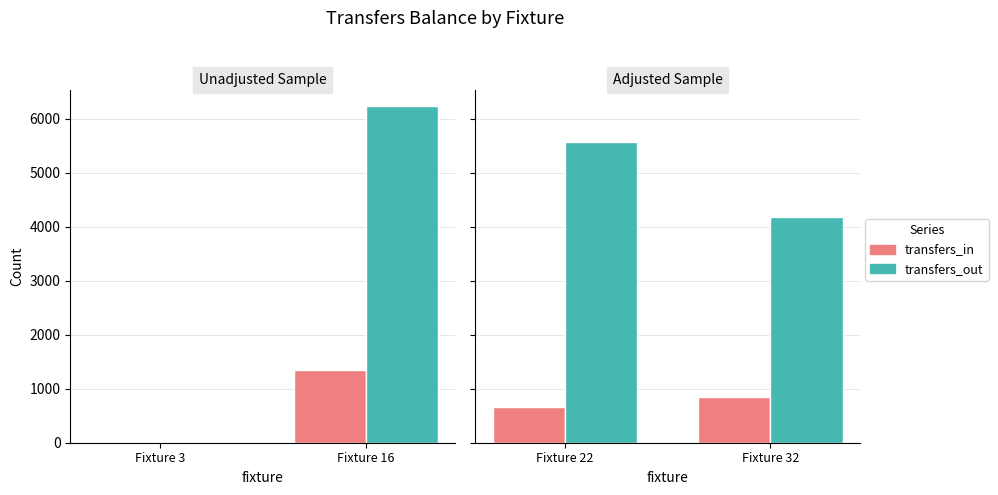

Rank the series by their average value, from highest to lowest.

transfers_out, transfers_in